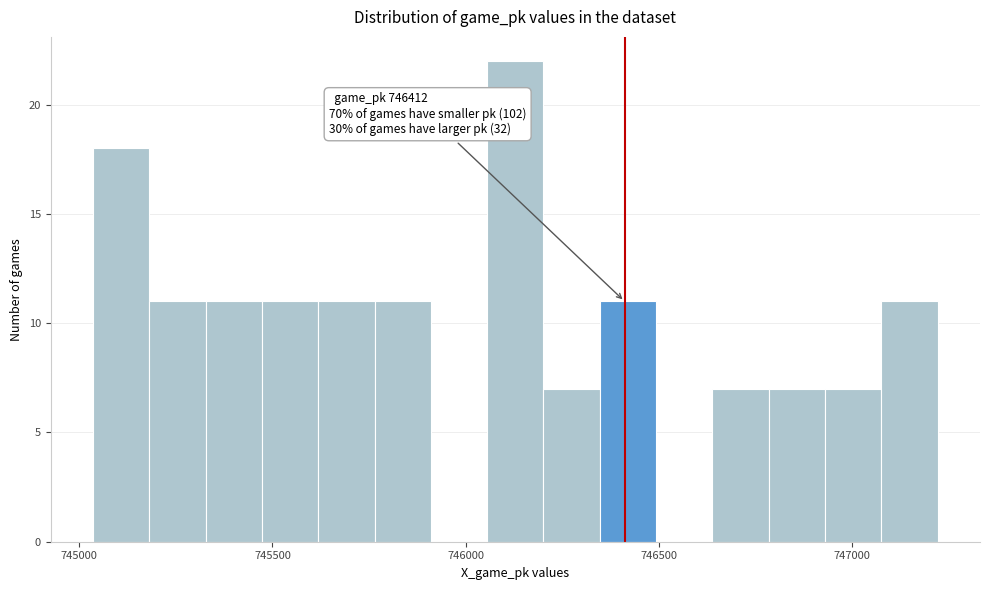

Around what value on the x-axis is the tallest bar? Give the approximate position of its centre, as read against the axis.

746150